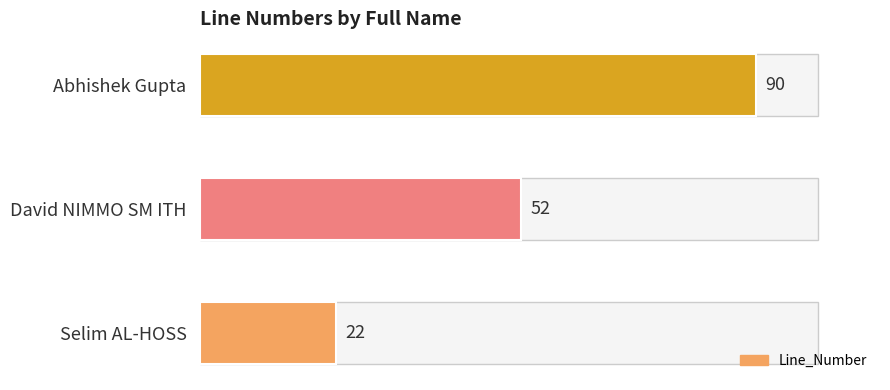

At which category does the chart reach its peak across all series?

Abhishek Gupta